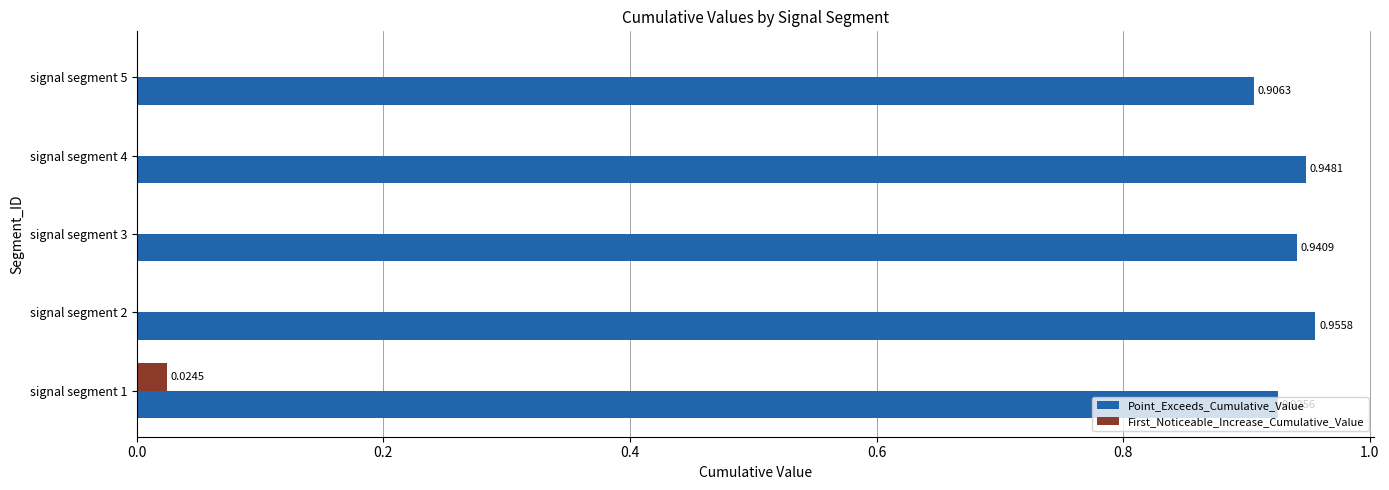

At which category is the sum across all series the highest?

signal segment 2